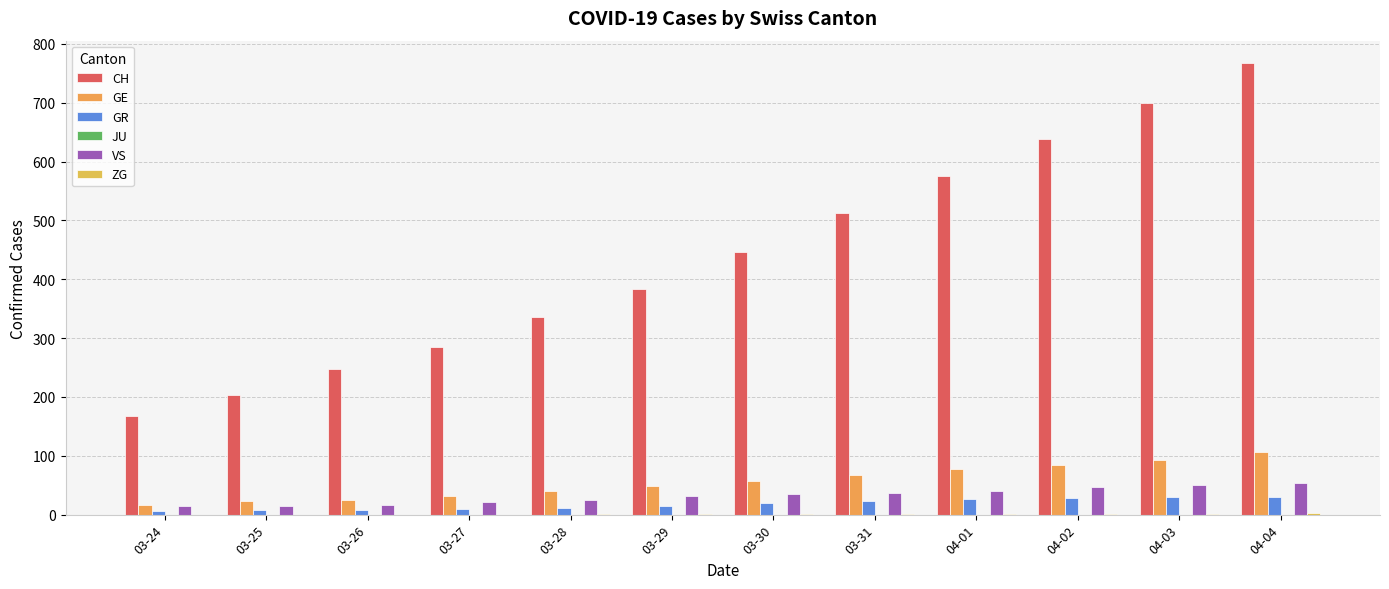

Which series has the largest total across all categories?

CH